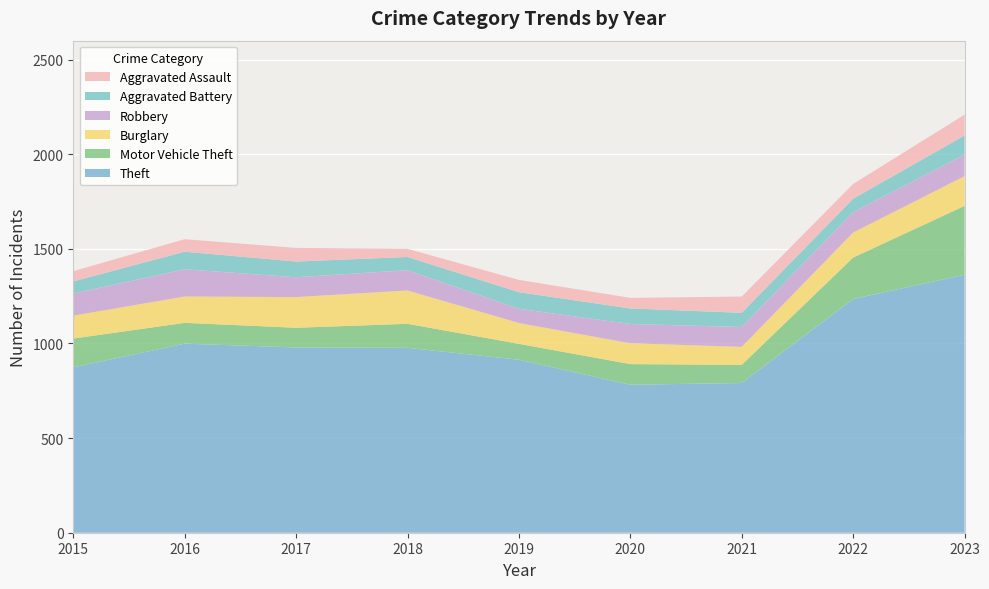

Reading left to right, what are all the values shown in this chart?

Theft: 2015=874	2016=999	2017=979	2018=977	2019=914	2020=782	2021=791	2022=1235	2023=1363
Motor Vehicle Theft: 2015=152	2016=110	2017=104	2018=127	2019=84	2020=109	2021=96	2022=219	2023=364
Burglary: 2015=121	2016=139	2017=162	2018=176	2019=110	2020=110	2021=95	2022=132	2023=157
Robbery: 2015=117	2016=144	2017=105	2018=107	2019=75	2020=102	2021=105	2022=108	2023=114
Aggravated Battery: 2015=64	2016=93	2017=83	2018=70	2019=88	2020=82	2021=75	2022=71	2023=101
Aggravated Assault: 2015=54	2016=66	2017=72	2018=43	2019=65	2020=56	2021=86	2022=78	2023=110